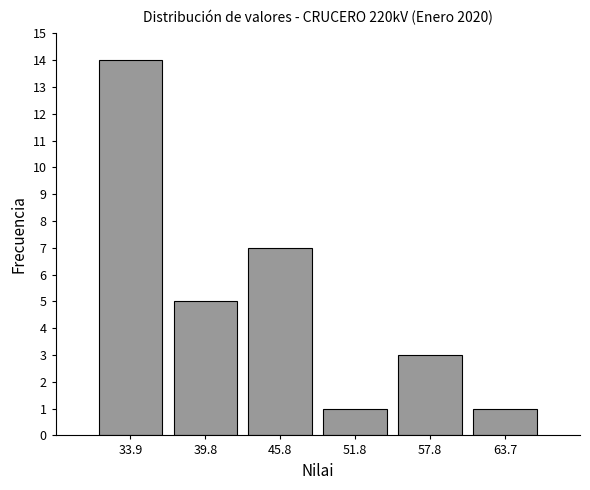

Reading left to right, list every bar in this chart as the range it spans on the x-axis followed by its height. Neither the bar edges nor the heights are printed on the chart, so give them approximately, as read against the axes.

31 to 37: 14
37 to 43: 5
43 to 49: 7
49 to 55: 1
55 to 61: 3
61 to 67: 1